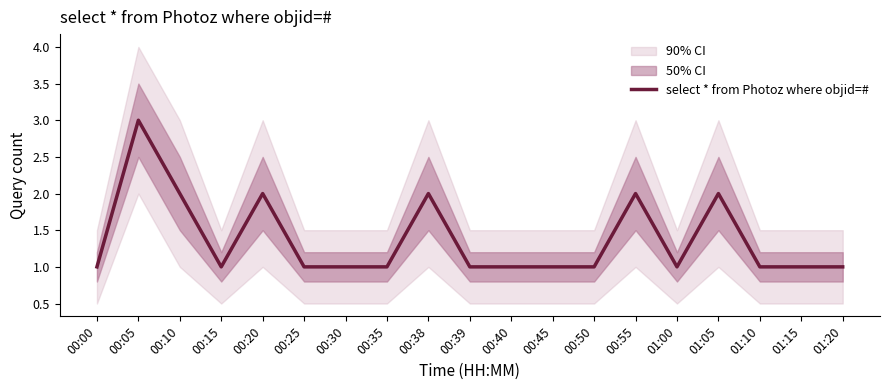

What is the difference between the maximum and minimum values?

2